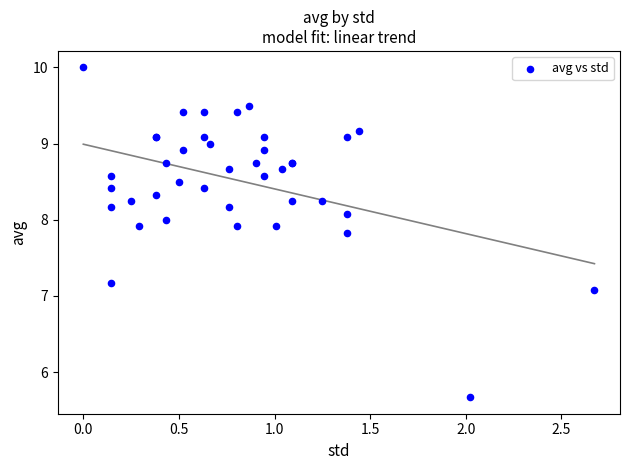

What Y value in the scatter plot is closest to 7?

7.1